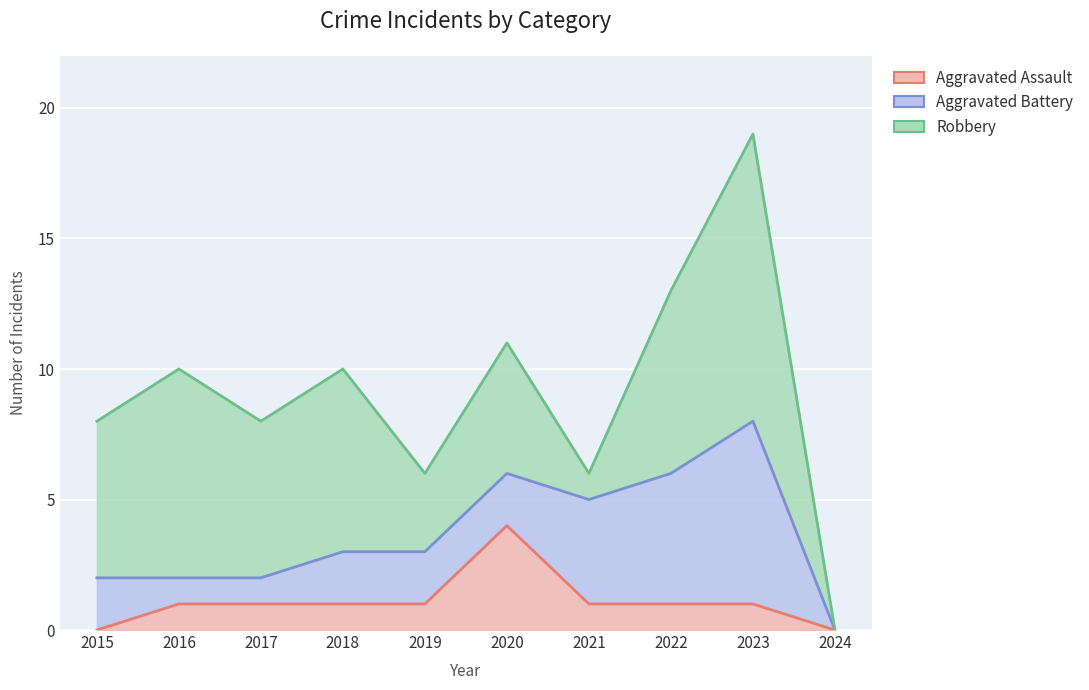

True or false: Aggravated Assault and Robbery intersect in this chart.

False